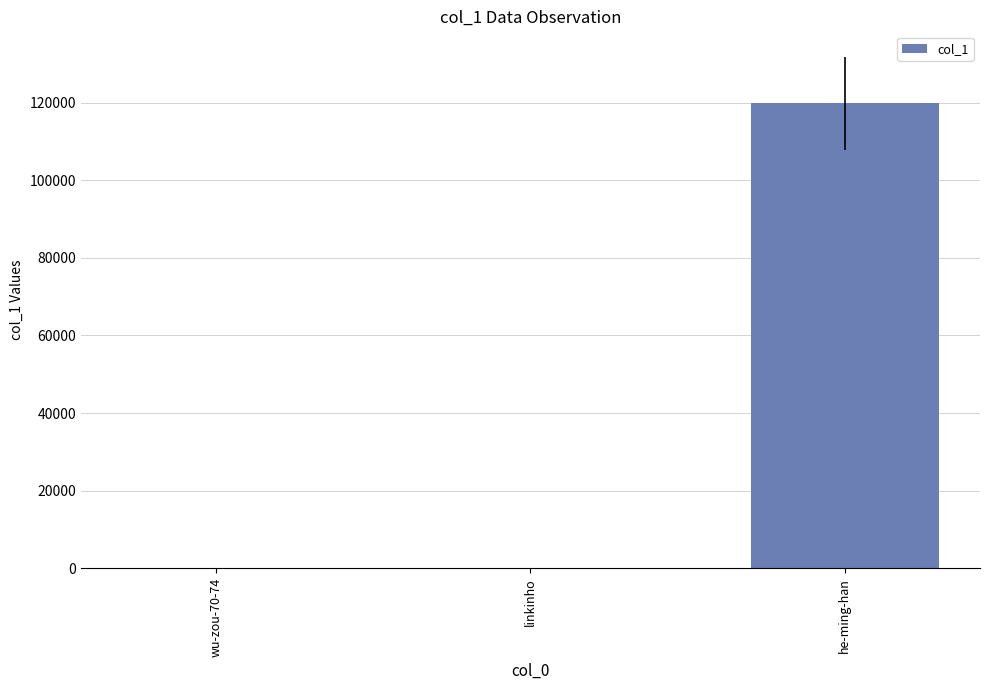

What is the sum of all values?

119771